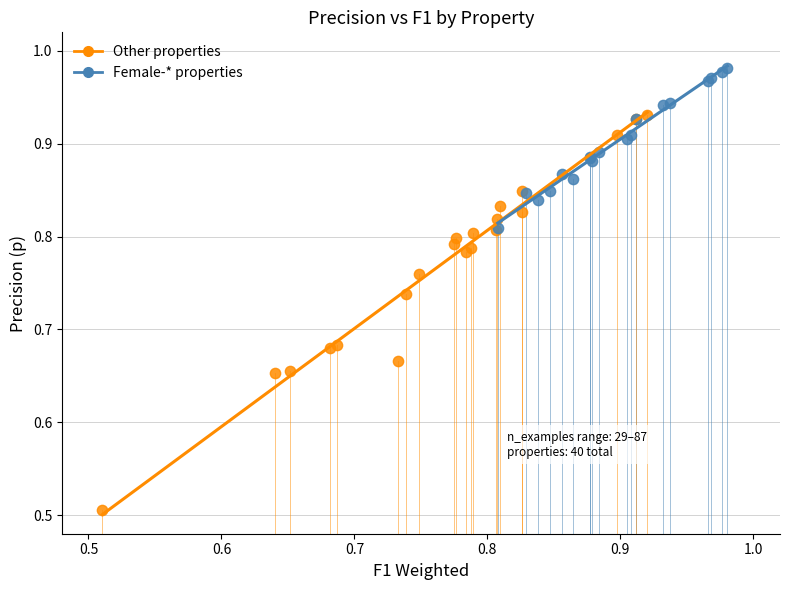

Which series contains the lowest Y value?

Other properties